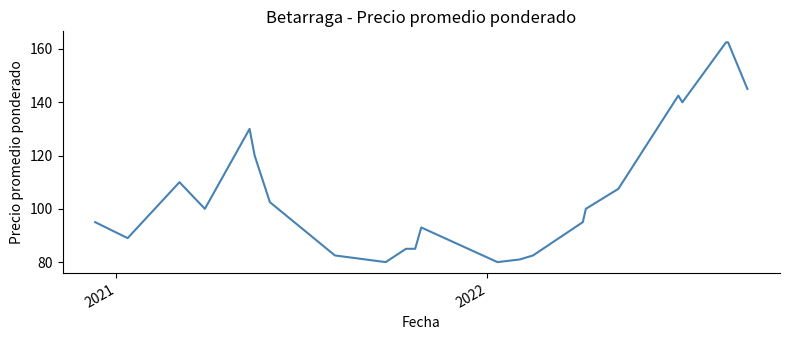

What is the minimum value shown in the chart?

80.0